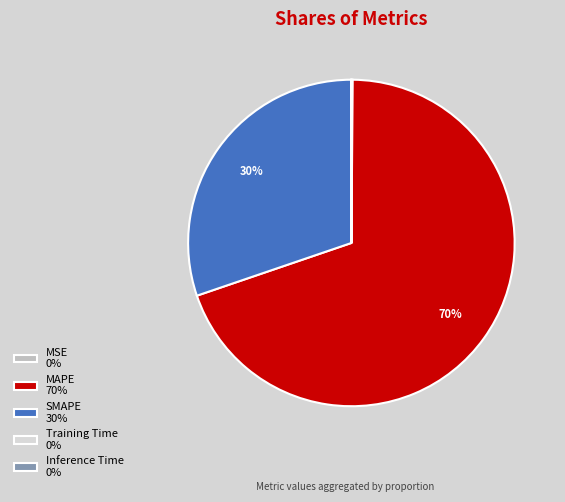

To the nearest percent, what is the difference between the largest and smallest slice percentages?

70%